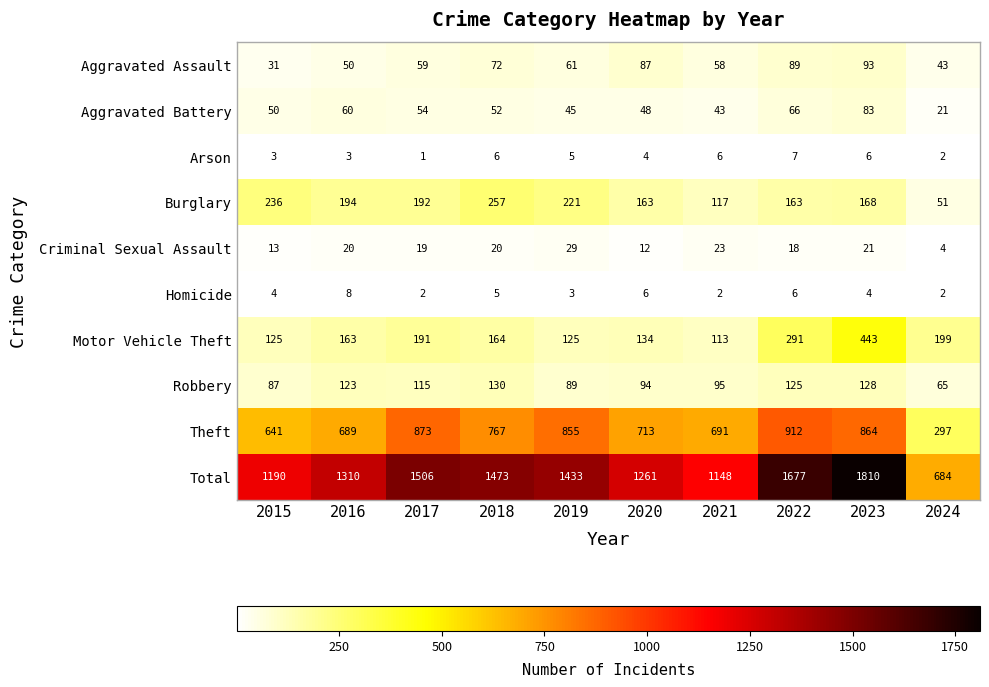

What is the difference between the highest and lowest values at 2021?

1146